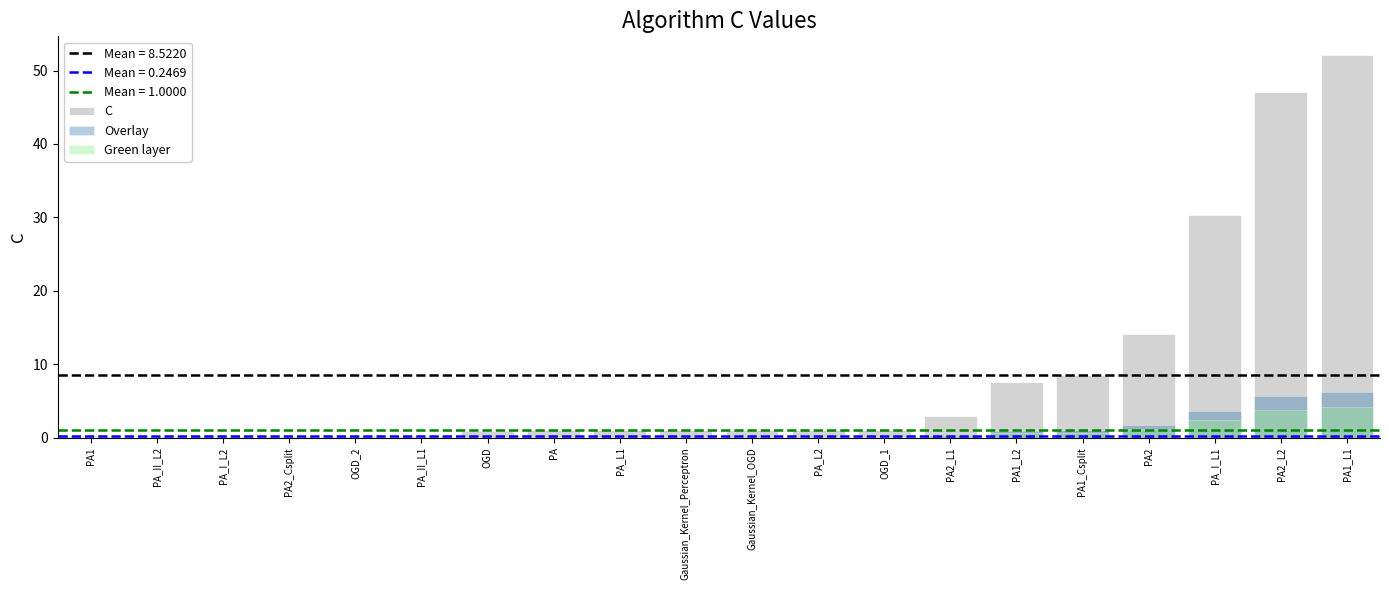

What is the sum of the Green layer values at PA_II_L1 and PA_L1?

0.1